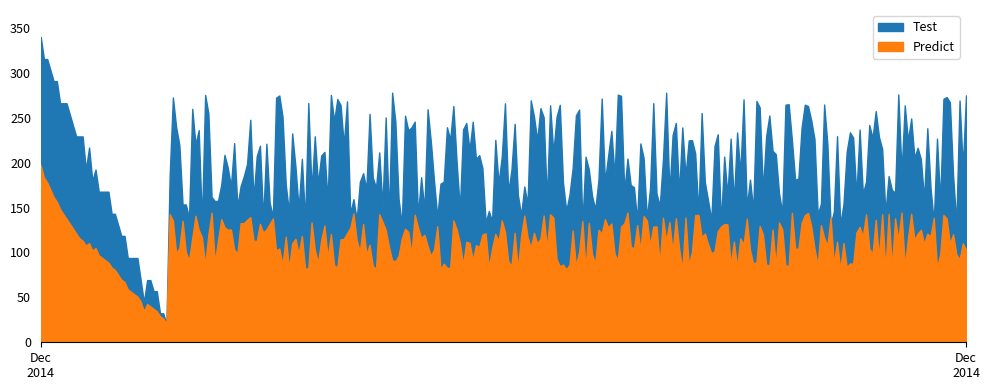

True or false: Predict and Test cross at least once.

False